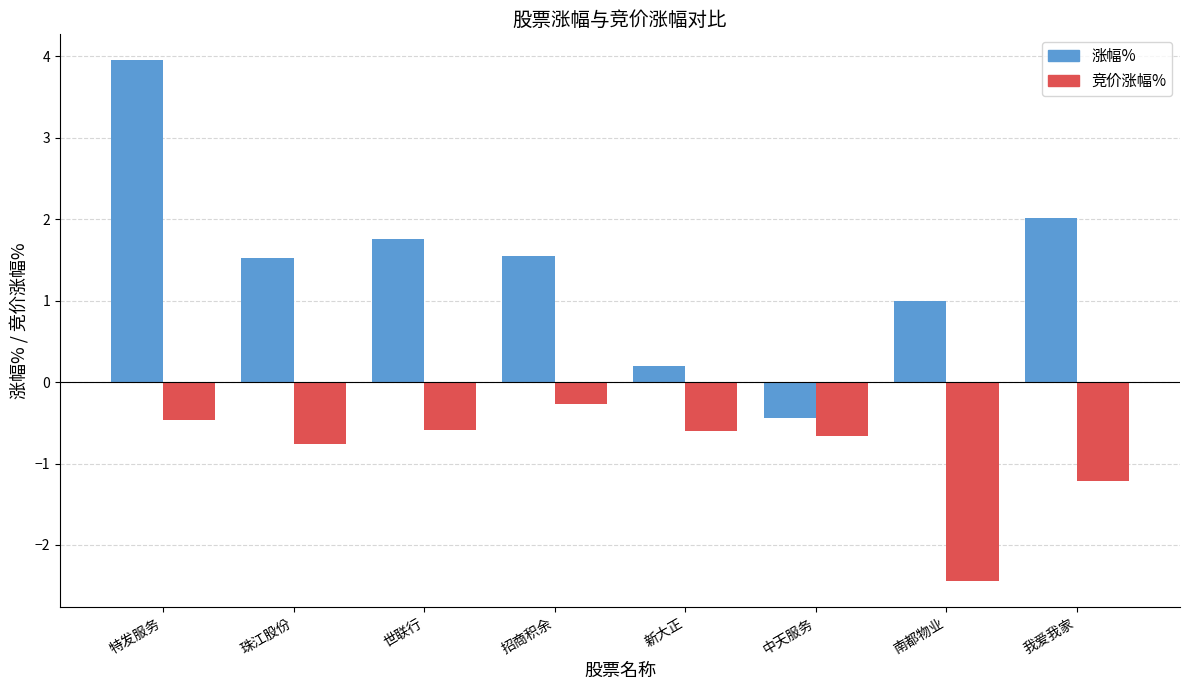

What is the total value across all series at 南都物业?

-1.4